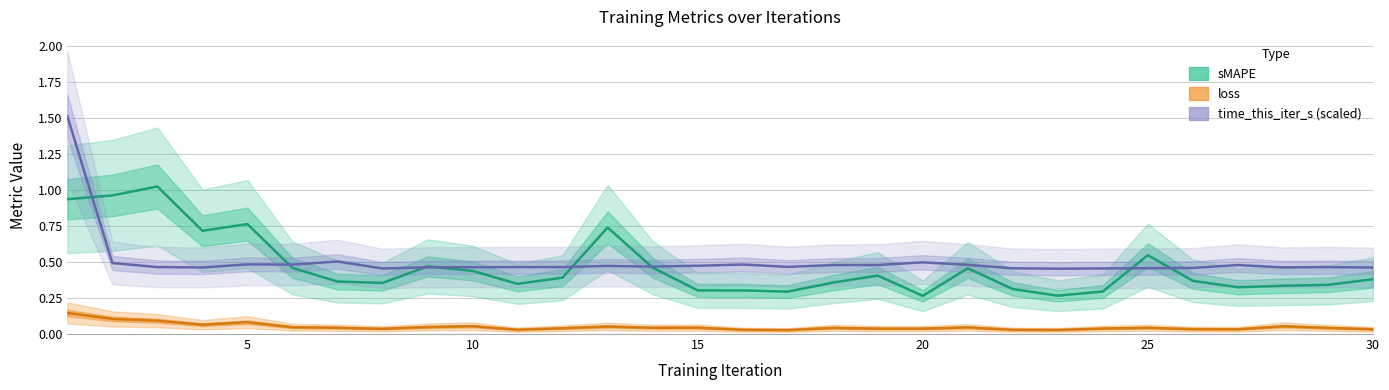

Reading right to left, transcribe all the data shown in this chart.

sMAPE (mid): 0.4	0.3	0.3	0.3	0.4	0.5	0.3	0.3	0.3	0.5	0.3	0.4	0.4	0.3	0.3	0.3	0.5	0.7	0.4	0.3	0.4	0.5	0.4	0.4	0.5	0.8	0.7	1.0	1.0	0.9
loss (mid): 0.0	0.0	0.1	0.0	0.0	0.0	0.0	0.0	0.0	0.0	0.0	0.0	0.0	0.0	0.0	0.0	0.0	0.1	0.0	0.0	0.1	0.0	0.0	0.0	0.0	0.1	0.1	0.1	0.1	0.1
time_this_iter_s (mid): 0.5	0.5	0.5	0.5	0.5	0.5	0.5	0.5	0.5	0.5	0.5	0.5	0.5	0.5	0.5	0.5	0.5	0.5	0.5	0.5	0.5	0.5	0.5	0.5	0.5	0.5	0.5	0.5	0.5	1.5